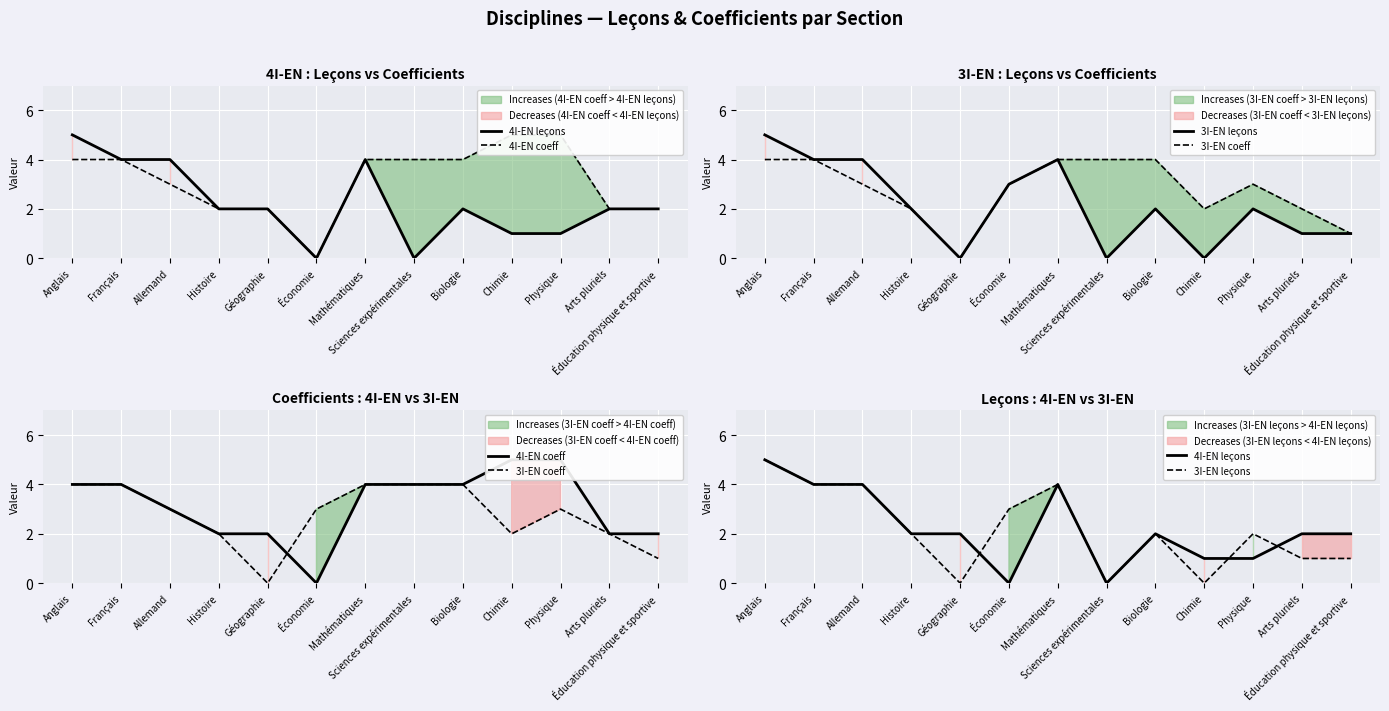

How many values in 3I-EN coeff are above zero?

12